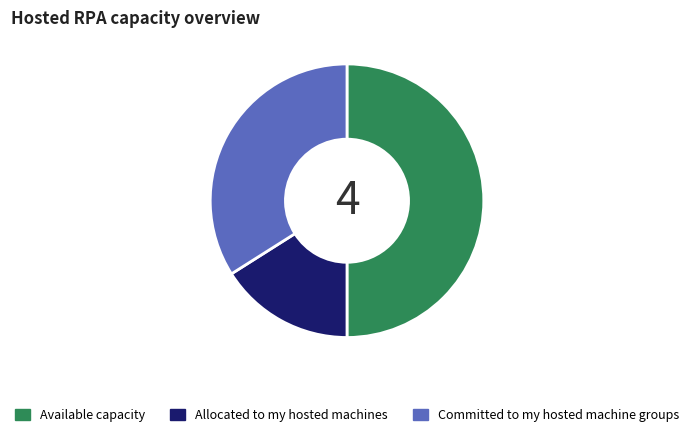

True or false: Allocated to my hosted machines accounts for 16% of the total.

True